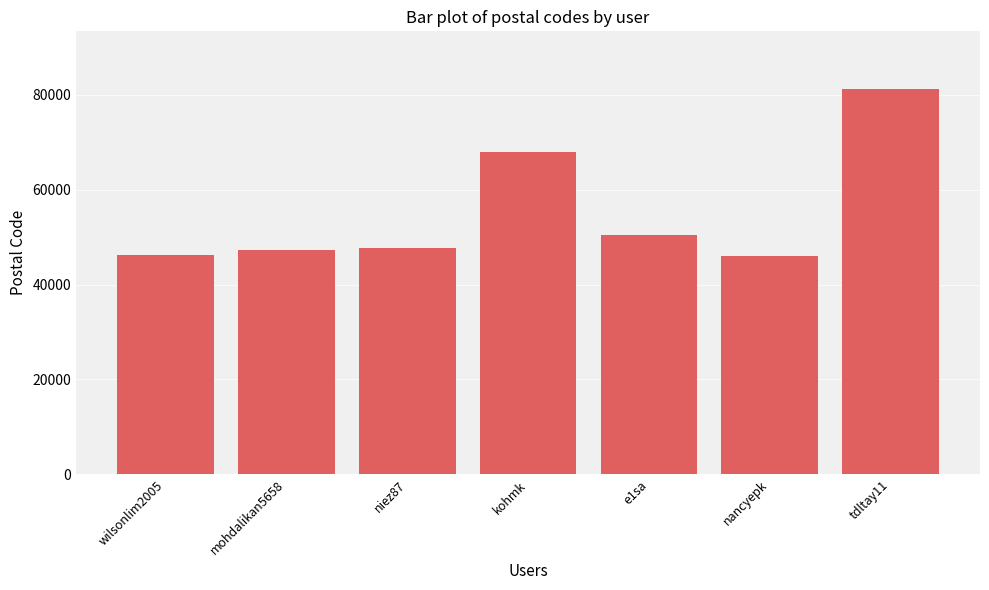

At which label is the value closest to 63600?

kohmk